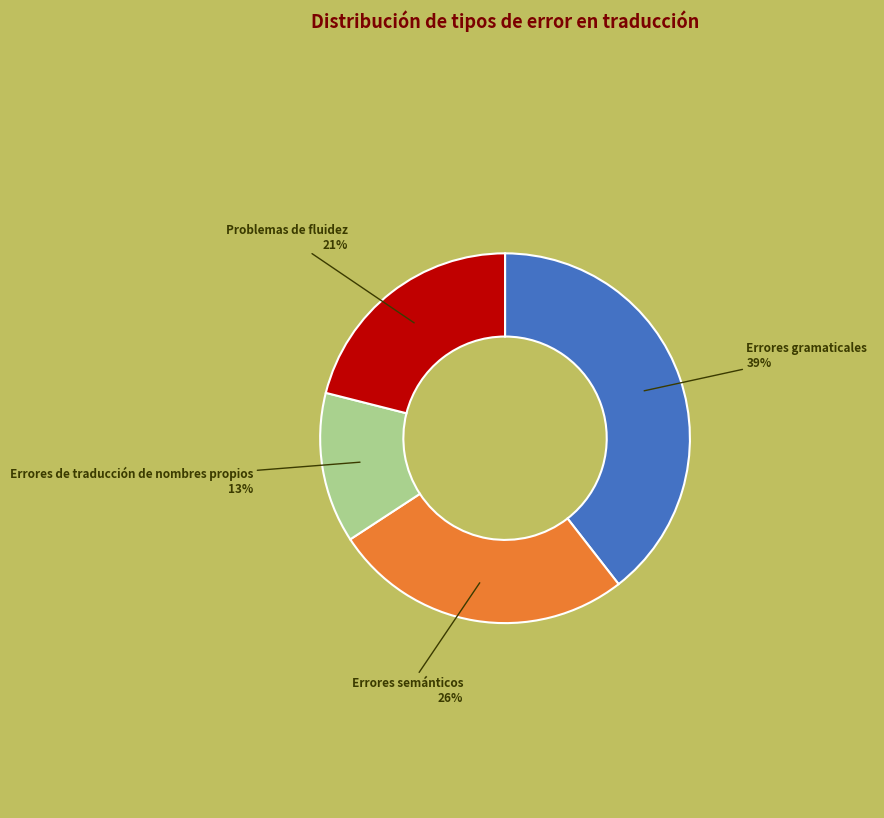

To the nearest percent, what is the average slice percentage?

25%